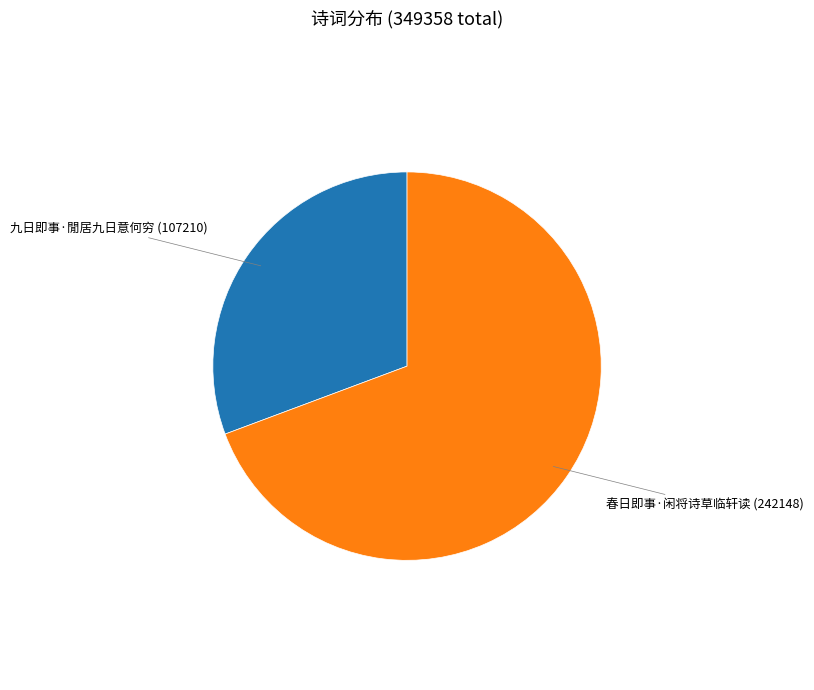

Does any single category account for the majority?

Yes